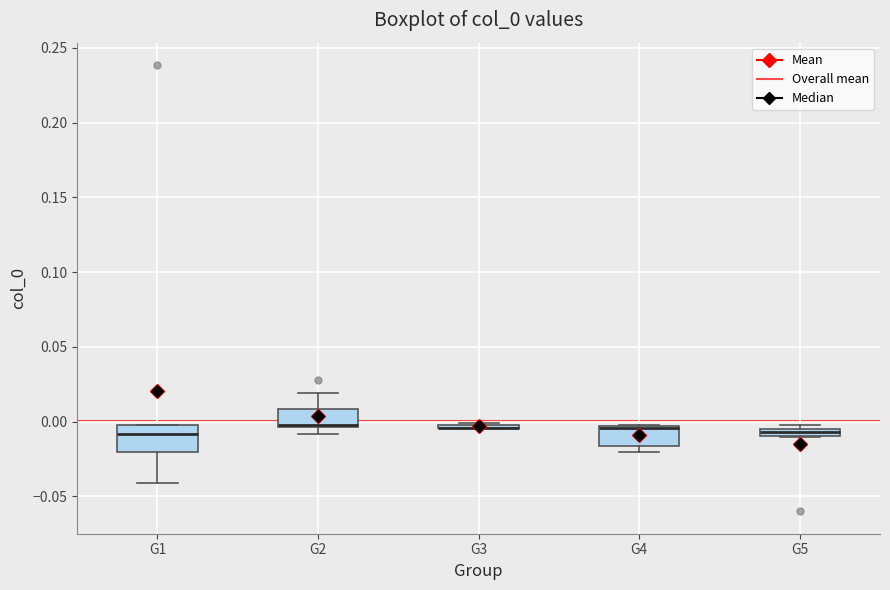

Where is the upper edge of the box for G1 on the y-axis? The values are not printed on the chart, so give them approximately, as read against the axis.

0.000